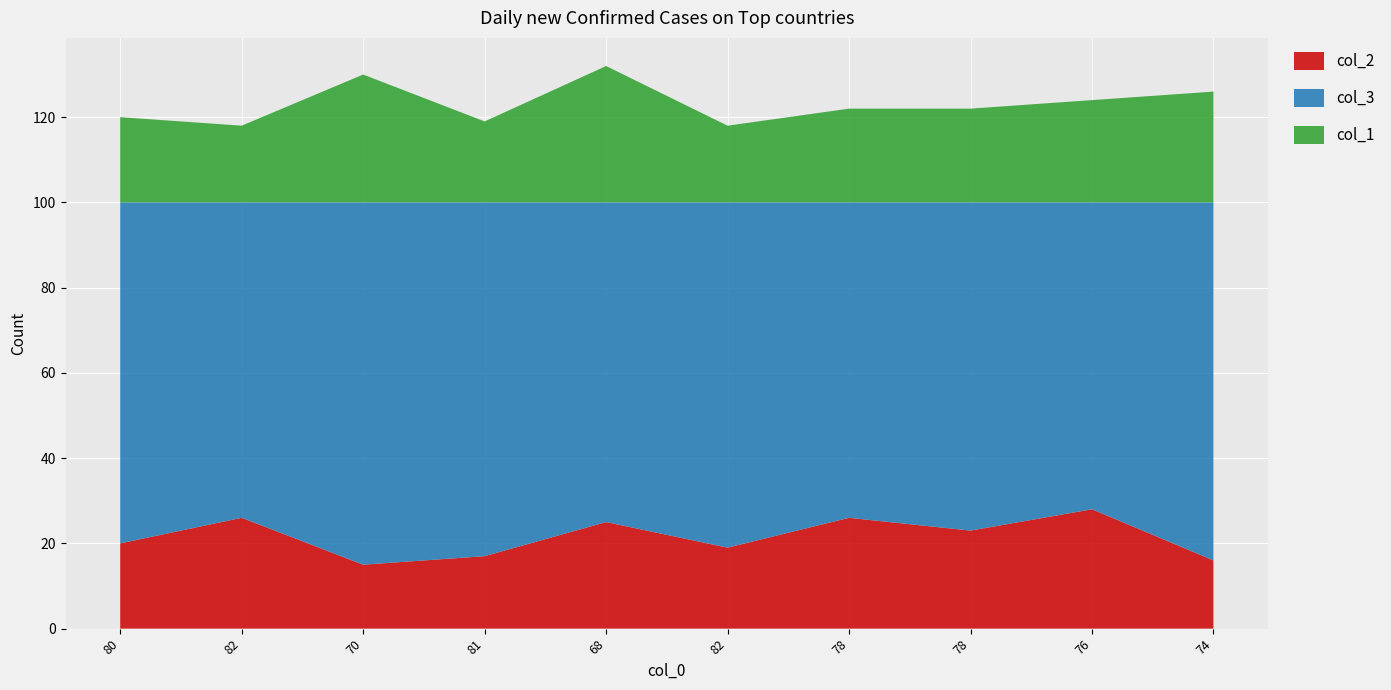

Reading left to right, transcribe all the data shown in this chart.

col_2: 20	26	15	17	25	19	26	23	28	16
col_3: 80	74	85	83	75	81	74	77	72	84
col_1: 20	18	30	19	32	18	22	22	24	26